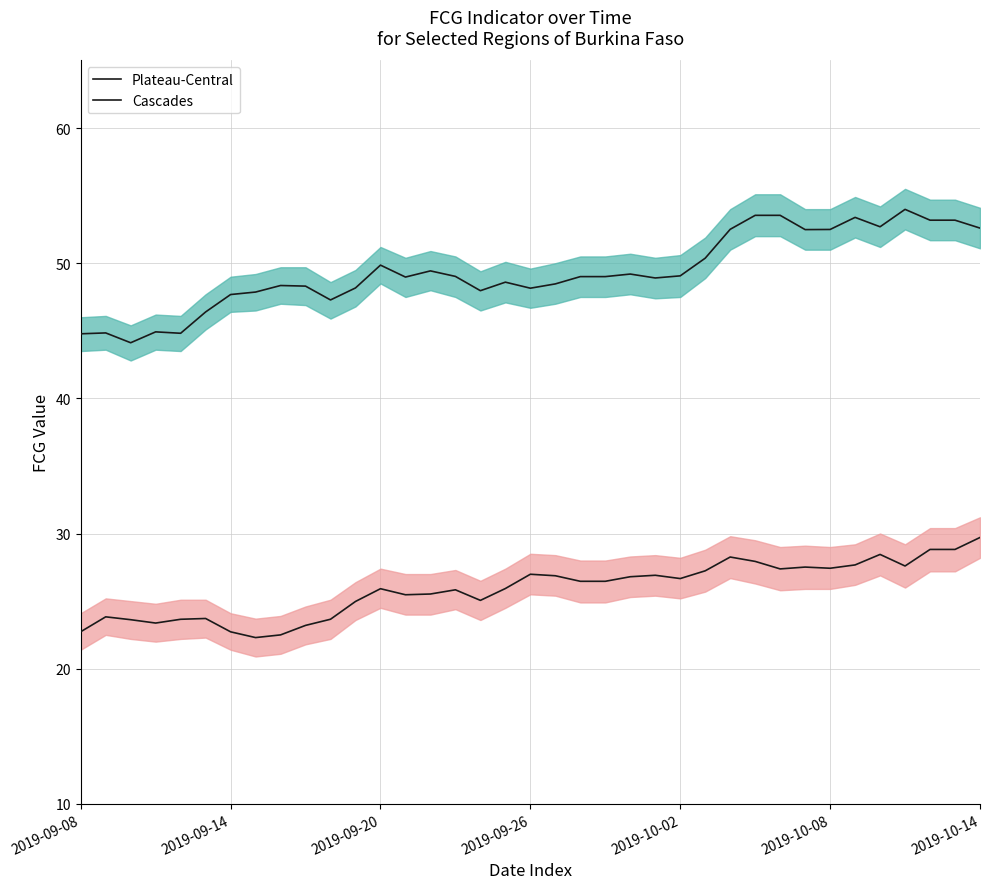

Reading left to right, what are all the values shown in this chart?

Plateau-Central: 44.8	44.8	44.1	44.9	44.8	46.4	47.7	47.9	48.3	48.3	47.3	48.2	49.9	49.0	49.4	49.0	48.0	48.6	48.2	48.5	49.0	49.0	49.2	48.9	49.1	50.4	52.5	53.5	53.5	52.5	52.5	53.4	52.7	54.0	53.2	53.2	52.6
Cascades: 22.7	23.8	23.6	23.4	23.7	23.7	22.7	22.3	22.5	23.2	23.7	25.0	25.9	25.5	25.5	25.8	25.1	25.9	27.0	26.9	26.5	26.5	26.8	26.9	26.7	27.2	28.3	27.9	27.4	27.5	27.4	27.7	28.5	27.6	28.8	28.8	29.7